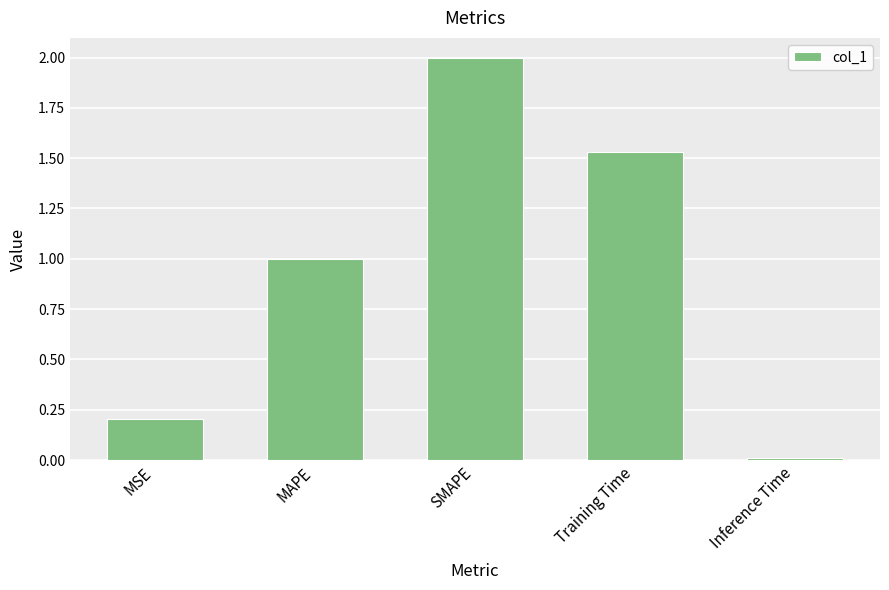

Does the chart contain stacked bars?

No